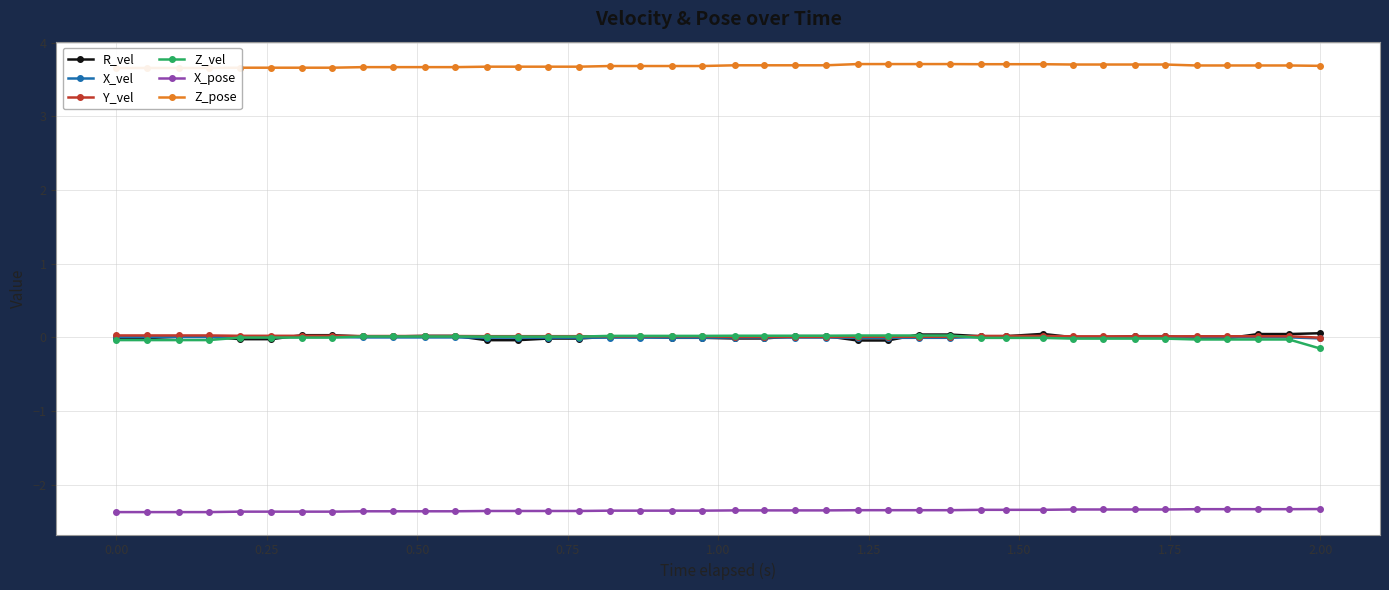

What is the difference between the second highest and second lowest values in the Z_vel series?

0.1